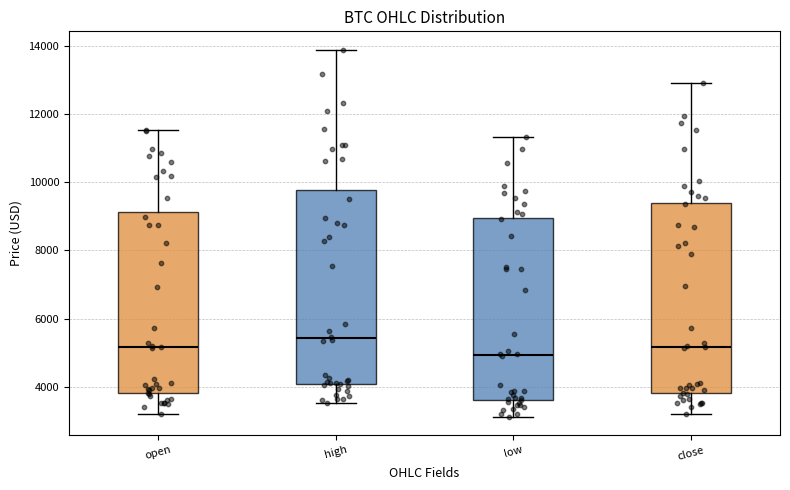

Which box's median line is the lowest?

low